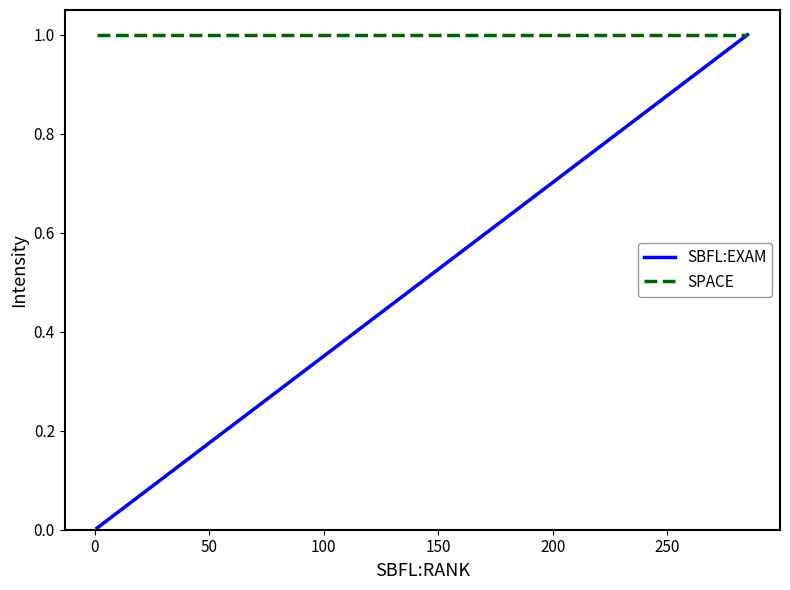

What is the maximum value for SPACE?

1.0